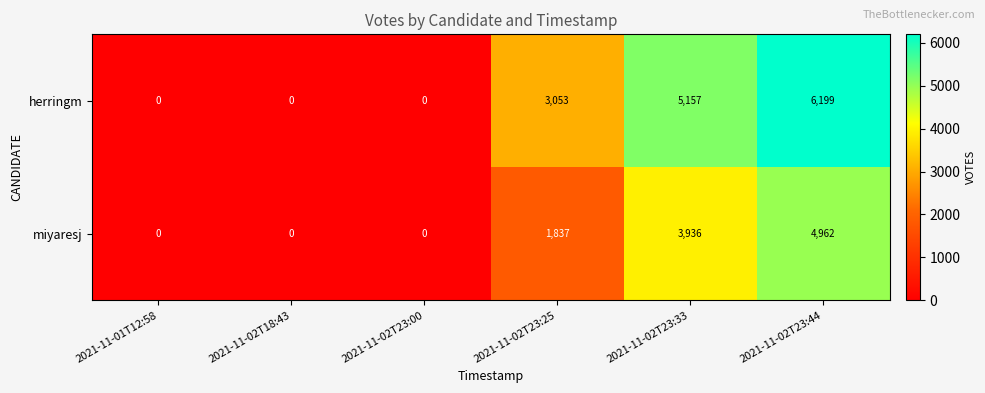

The value of herringm at 2021-11-02T23:25 is 1158. True or false?

False